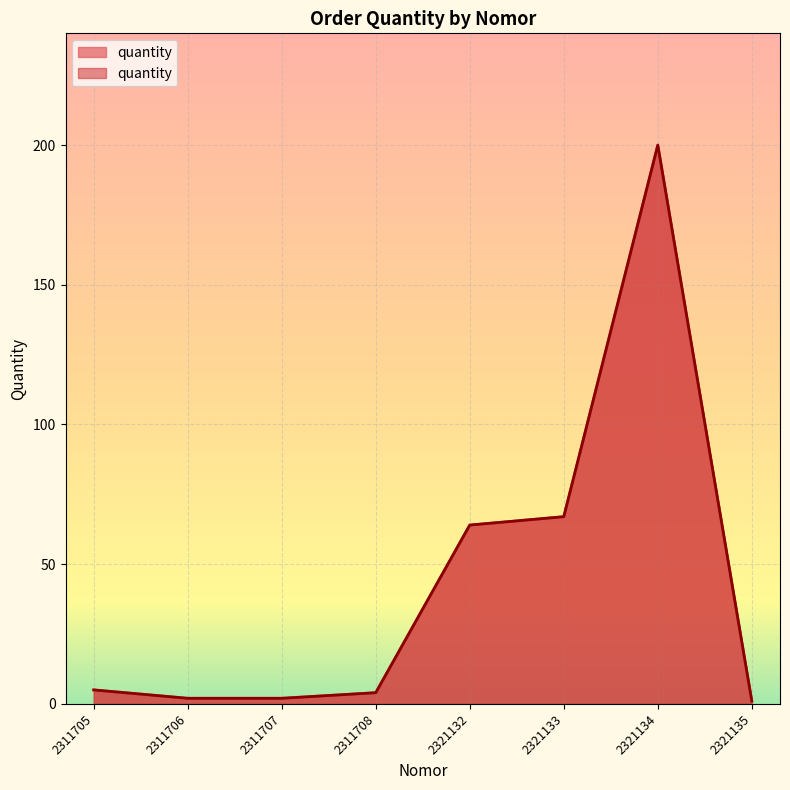

How many data points are above 5?

3